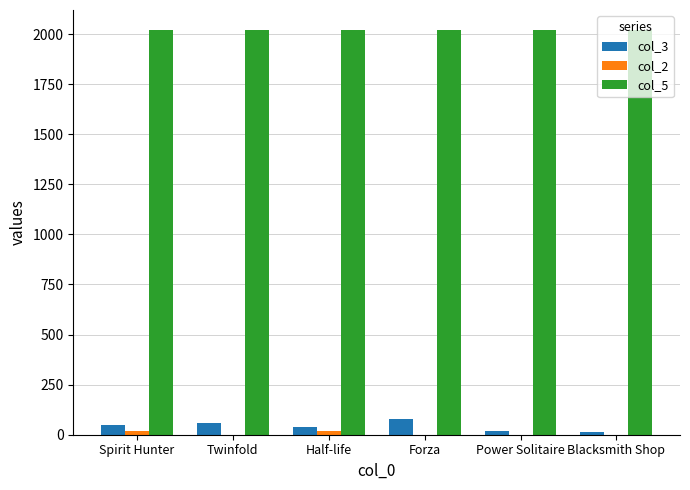

Count the col_5 values in the range 2018 to 2019.

6